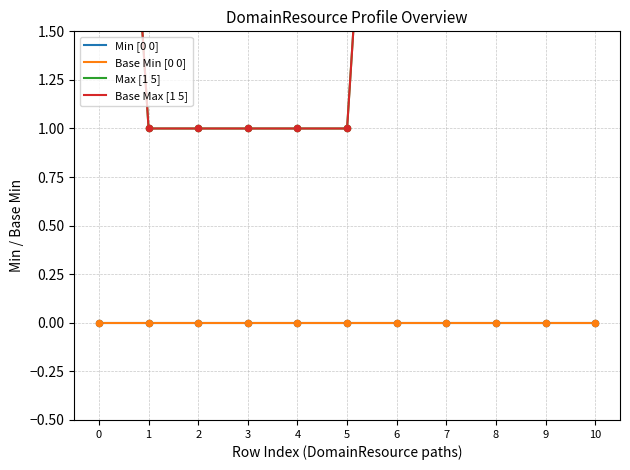

Is the value of Base Max [1 5] at 6 greater than the value of Min [0 0] at 2?

Yes